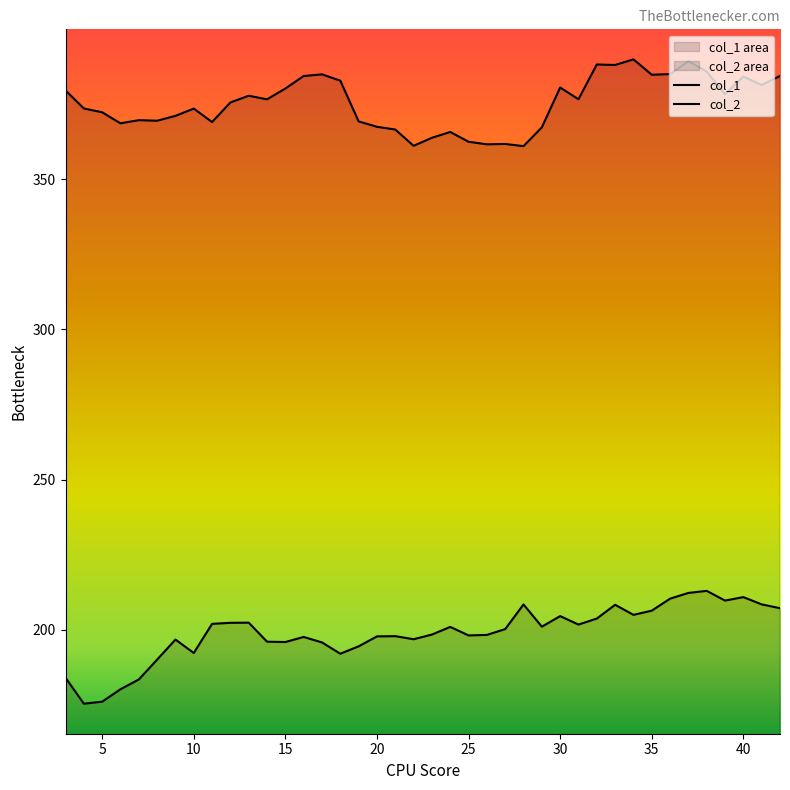

What is the sum of all col_2 values?

7956.8